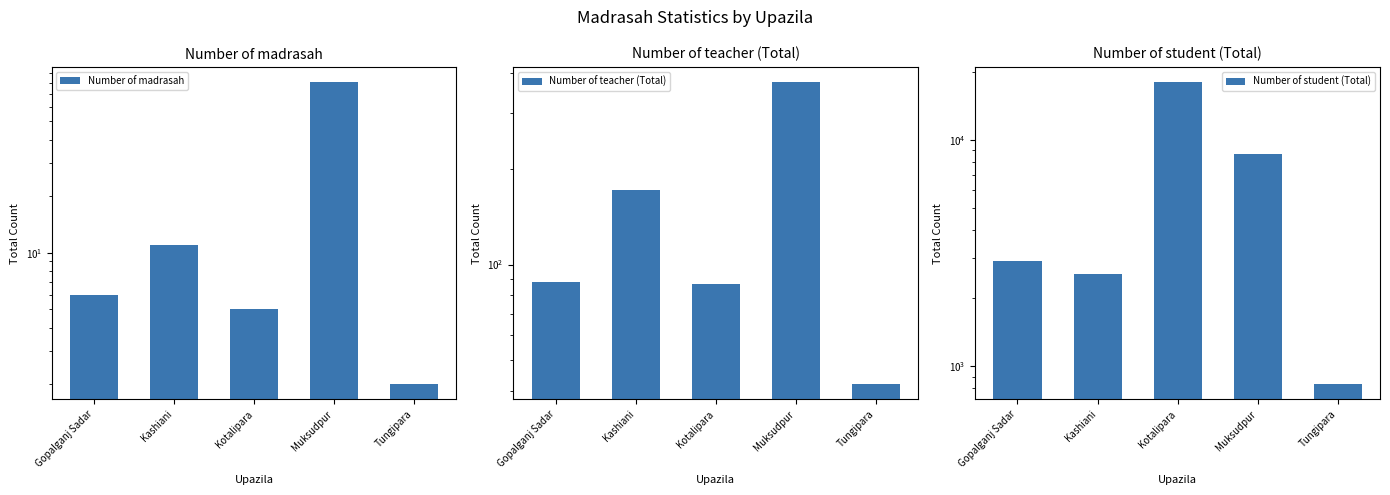

What position from the left is Kotalipara?

3